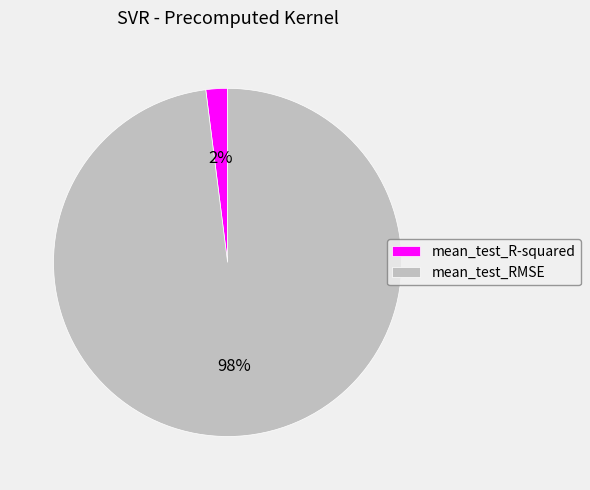

Is it true that mean_test_RMSE is 98% of the pie?

True